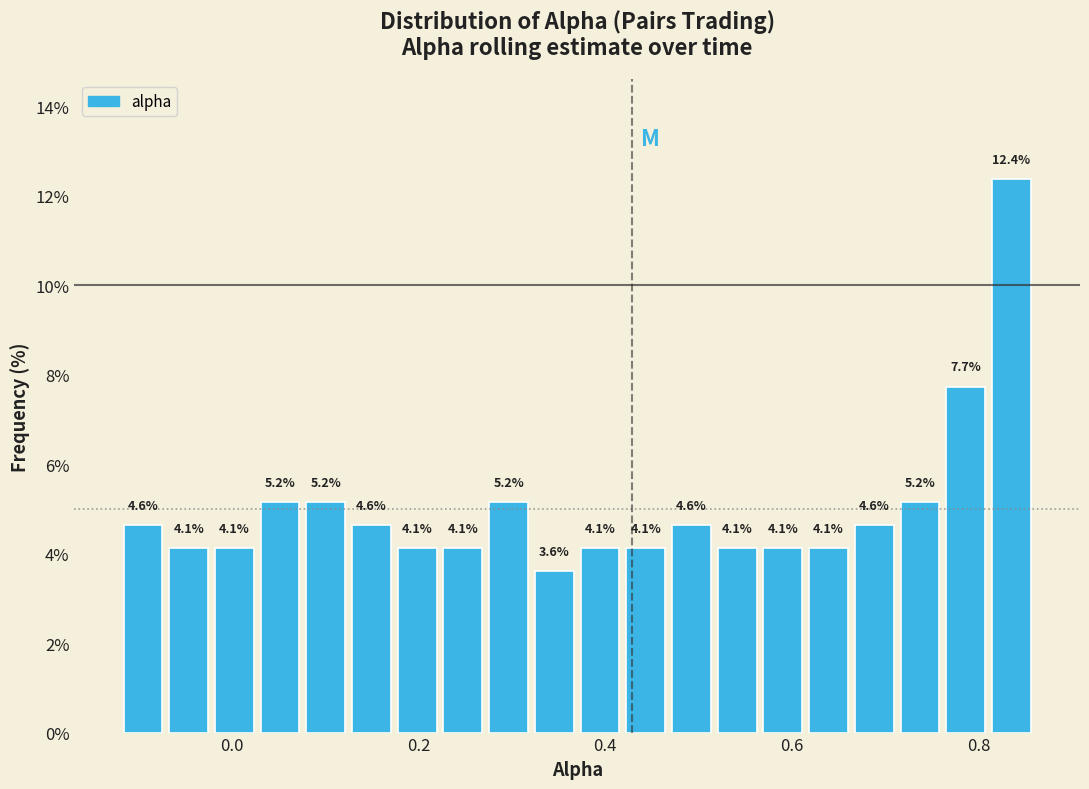

Read against the x-axis, roughly where is the centre of the tallest bar?

0.84